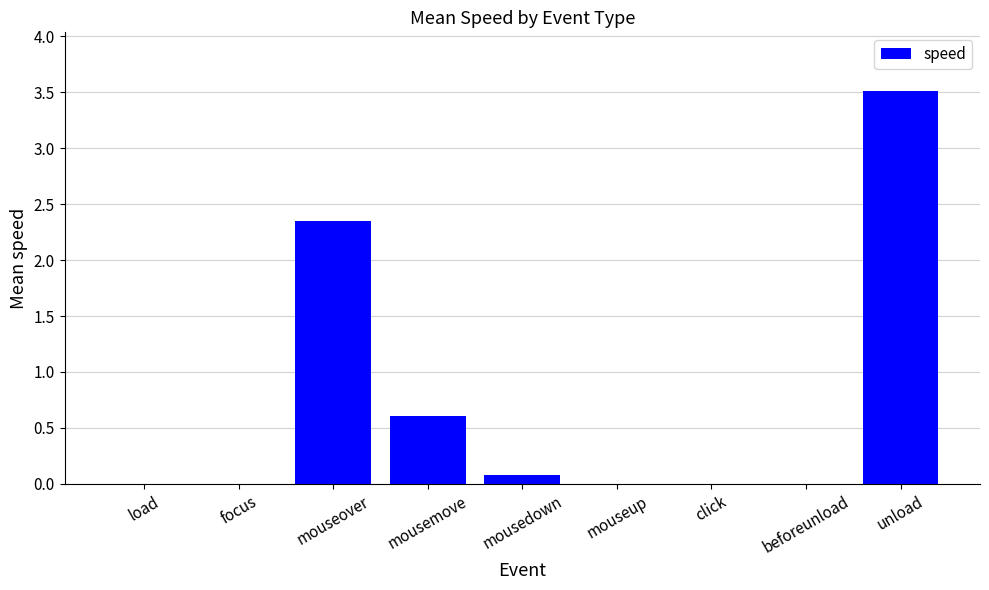

What is the sum of all values?

6.5